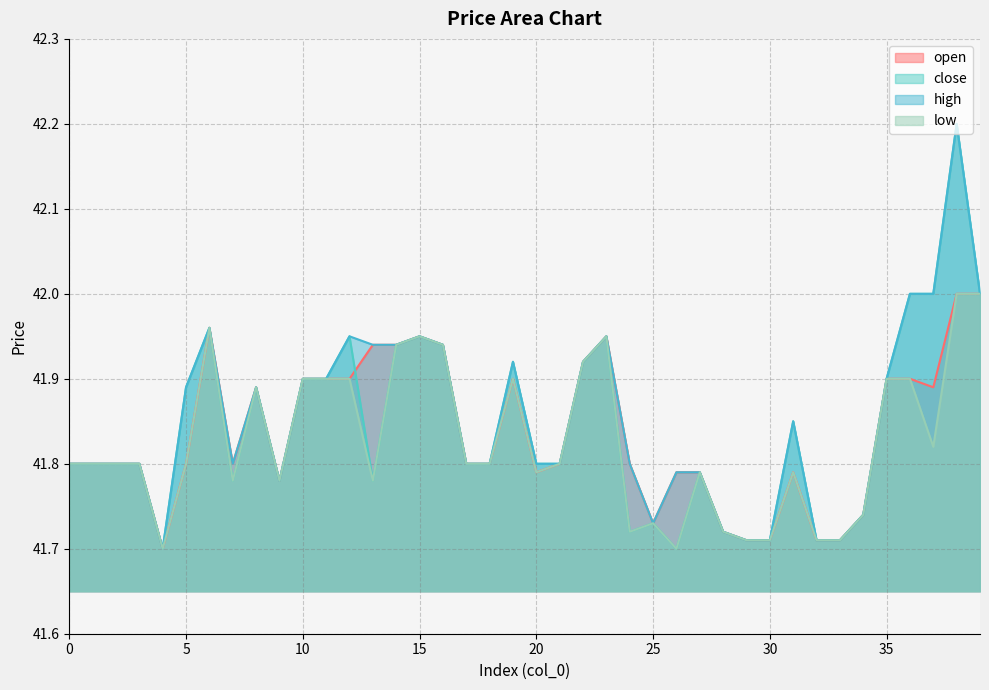

What is the smallest value displayed?

41.7